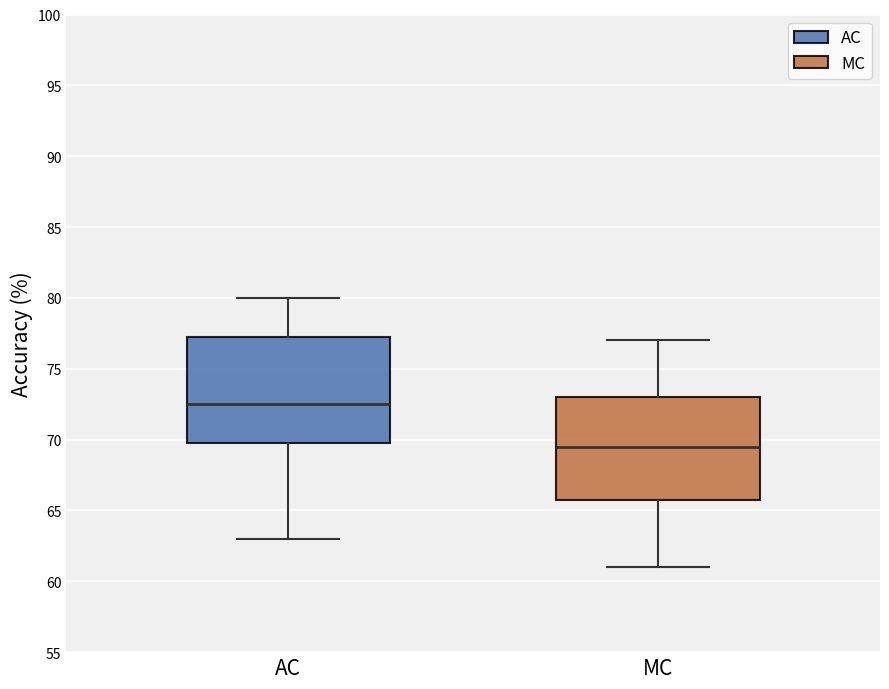

Reading left to right, read every box against the y-axis: the position of its median line, the range the box covers, and the ends of its whiskers. The values are not printed on the chart, so give them approximately, as read against the axis.

AC: median 72.5, box 70.0 to 77.5, whiskers 63.0 to 80.0
MC: median 69.5, box 66.0 to 73.0, whiskers 61.0 to 77.0